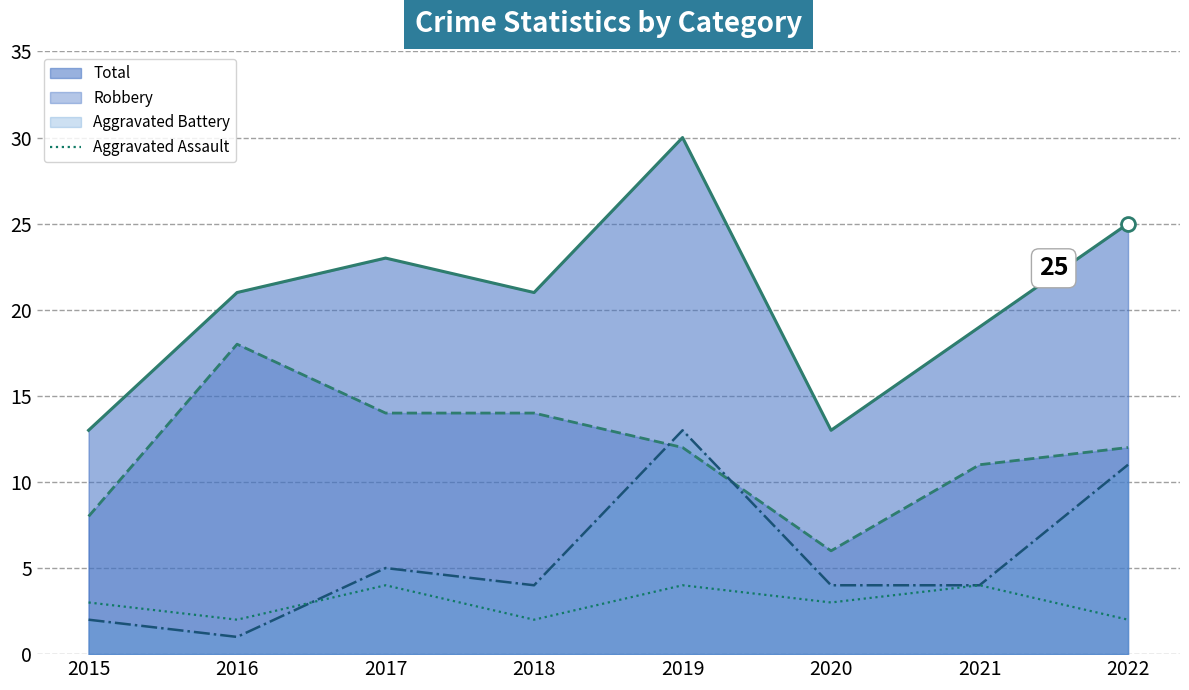

Which series changed the most between 2015 and 2019?

Total